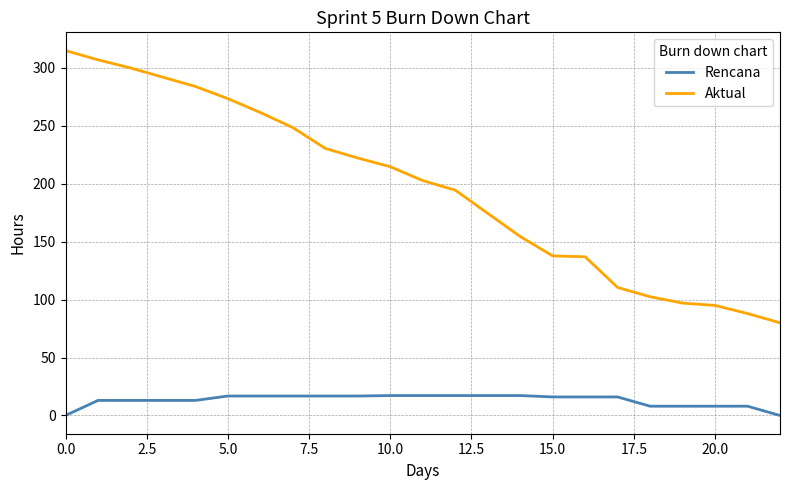

What are all the series names shown in the legend?

Rencana, Aktual